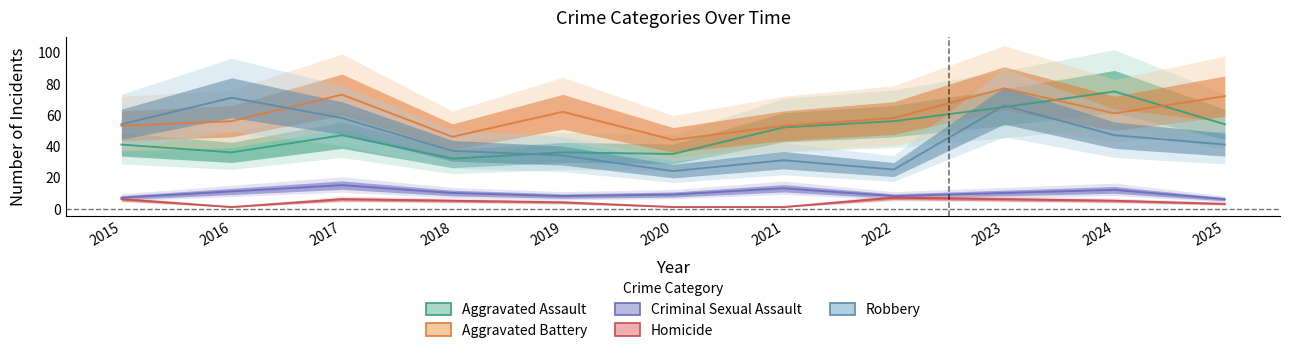

What are all the series names shown in the legend?

Aggravated Assault, Aggravated Battery, Criminal Sexual Assault, Homicide, Robbery